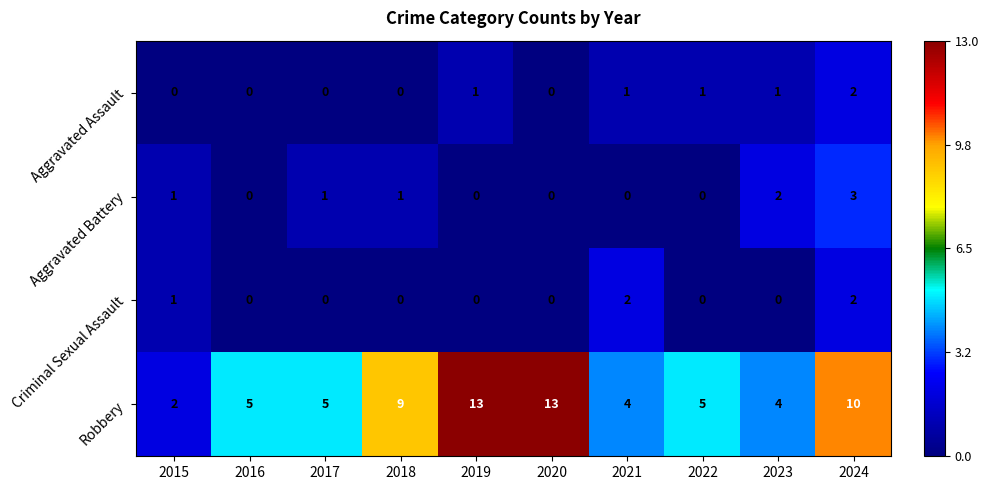

What is the maximum value shown in the chart?

13